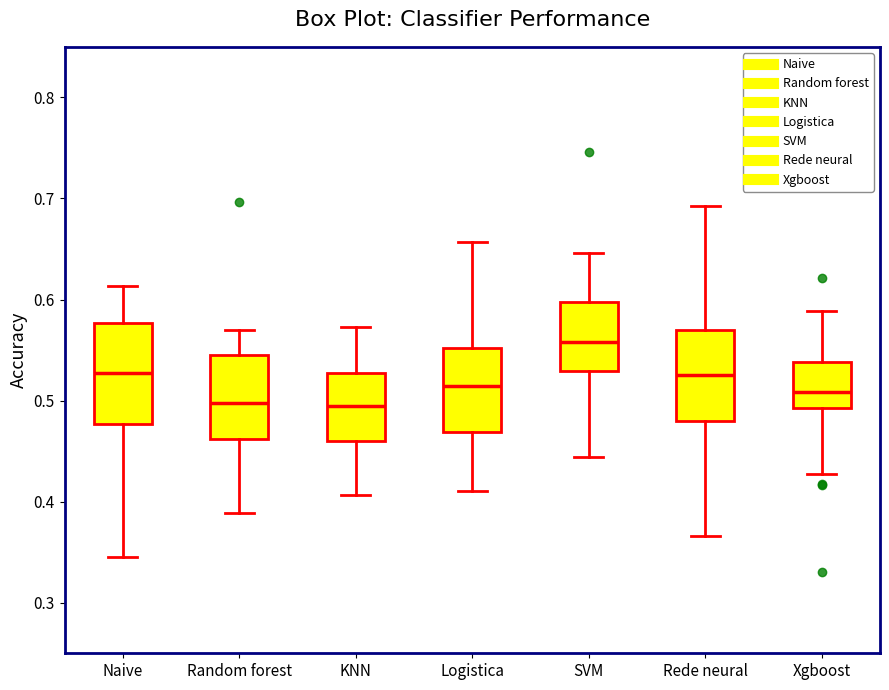

Reading left to right, read every box against the y-axis: the position of its median line, the range the box covers, and the ends of its whiskers. The values are not printed on the chart, so give them approximately, as read against the axis.

Naive: median 0.53, box 0.48 to 0.58, whiskers 0.35 to 0.61
Random forest: median 0.50, box 0.46 to 0.54, whiskers 0.39 to 0.57
KNN: median 0.49, box 0.46 to 0.53, whiskers 0.41 to 0.57
Logistica: median 0.51, box 0.47 to 0.55, whiskers 0.41 to 0.66
SVM: median 0.56, box 0.53 to 0.60, whiskers 0.44 to 0.65
Rede neural: median 0.53, box 0.48 to 0.57, whiskers 0.37 to 0.69
Xgboost: median 0.51, box 0.49 to 0.54, whiskers 0.43 to 0.59